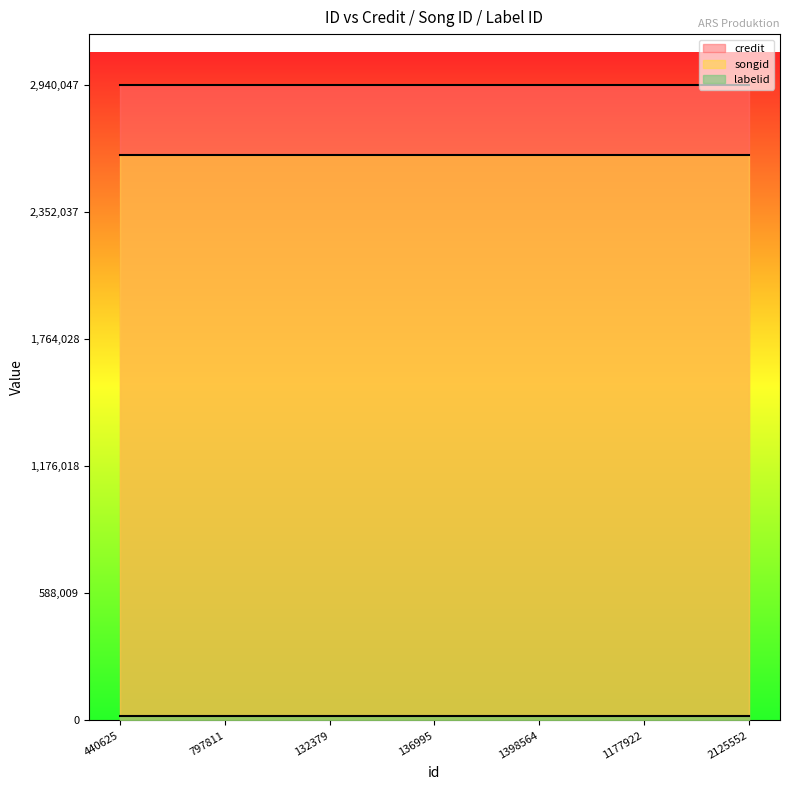

Which has a higher value, 132379 or 136995?

132379